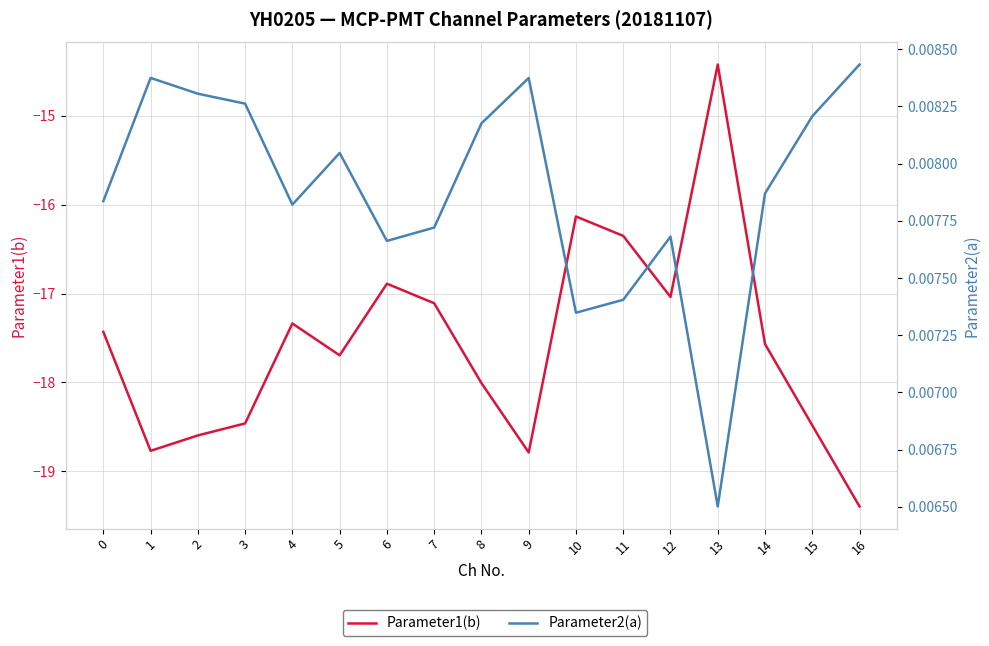

Count the number of data series in this chart.

2